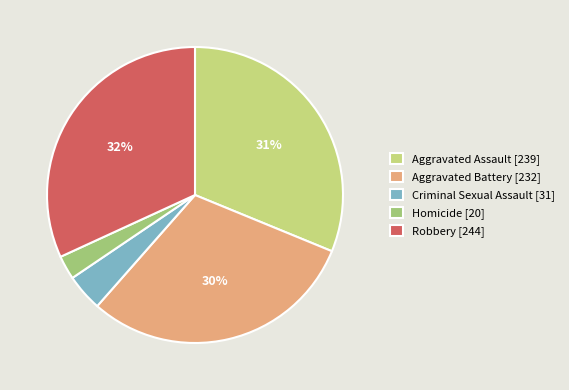

Count the number of slices in the pie.

5